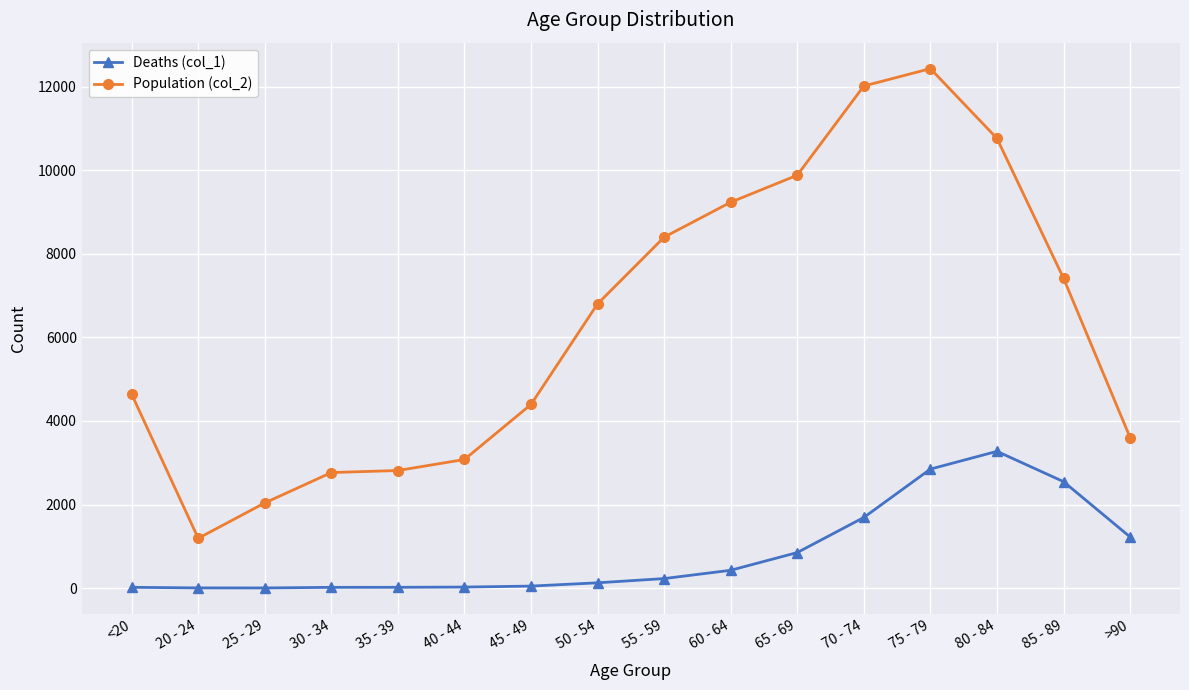

At which category does the chart reach its peak across all series?

75 - 79